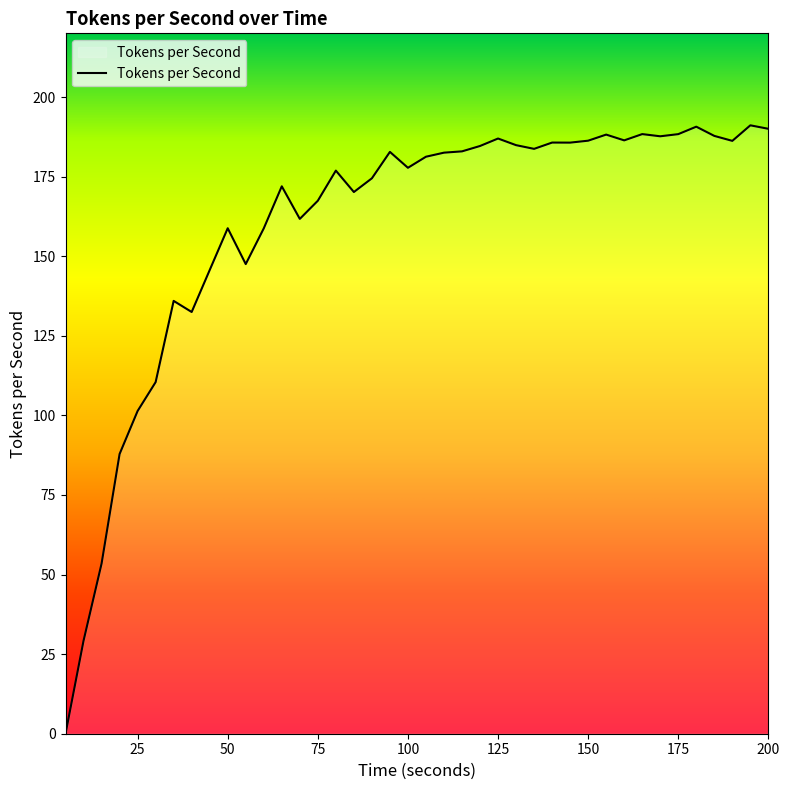

True or false: the data has more than 2 interior local peaks.

True